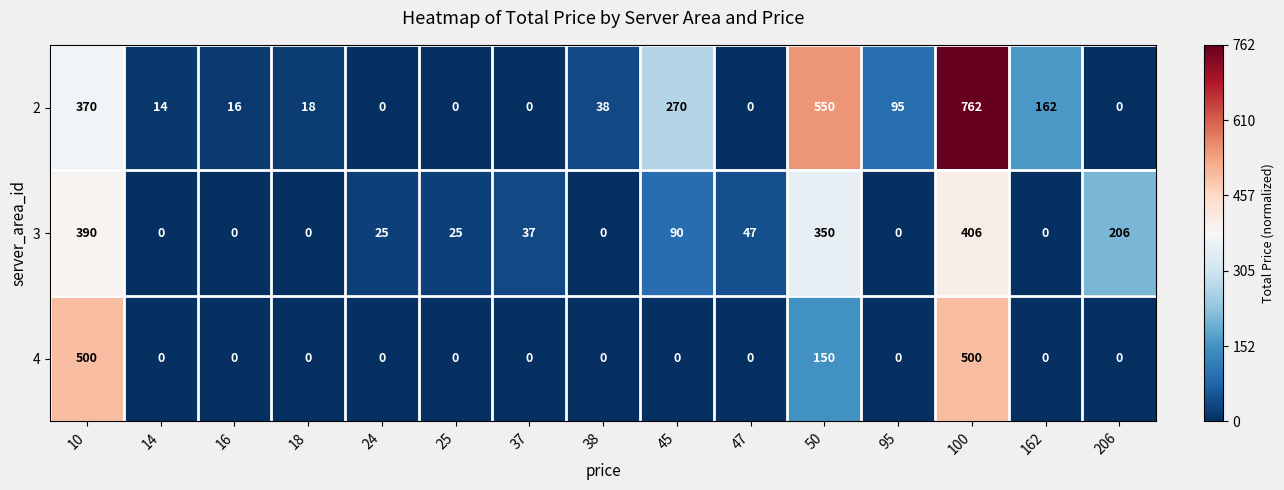

The 3 series shows 8 at 25. True or false?

False